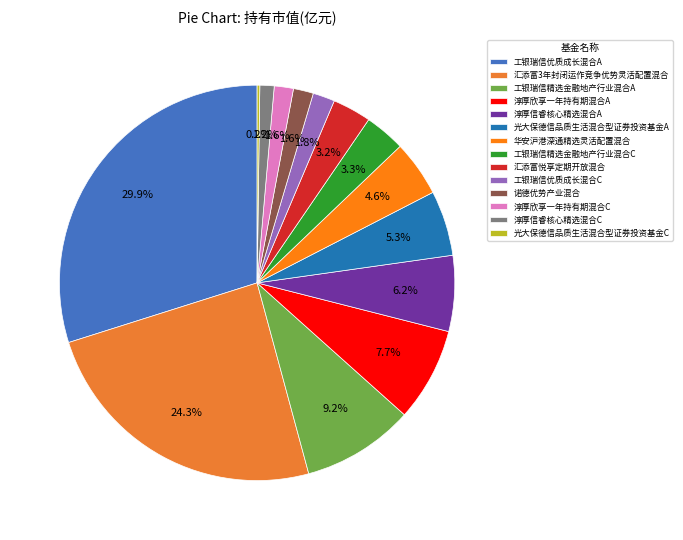

To the nearest percent, what percentage of the pie is 淳厚欣享一年持有期混合C?

2%